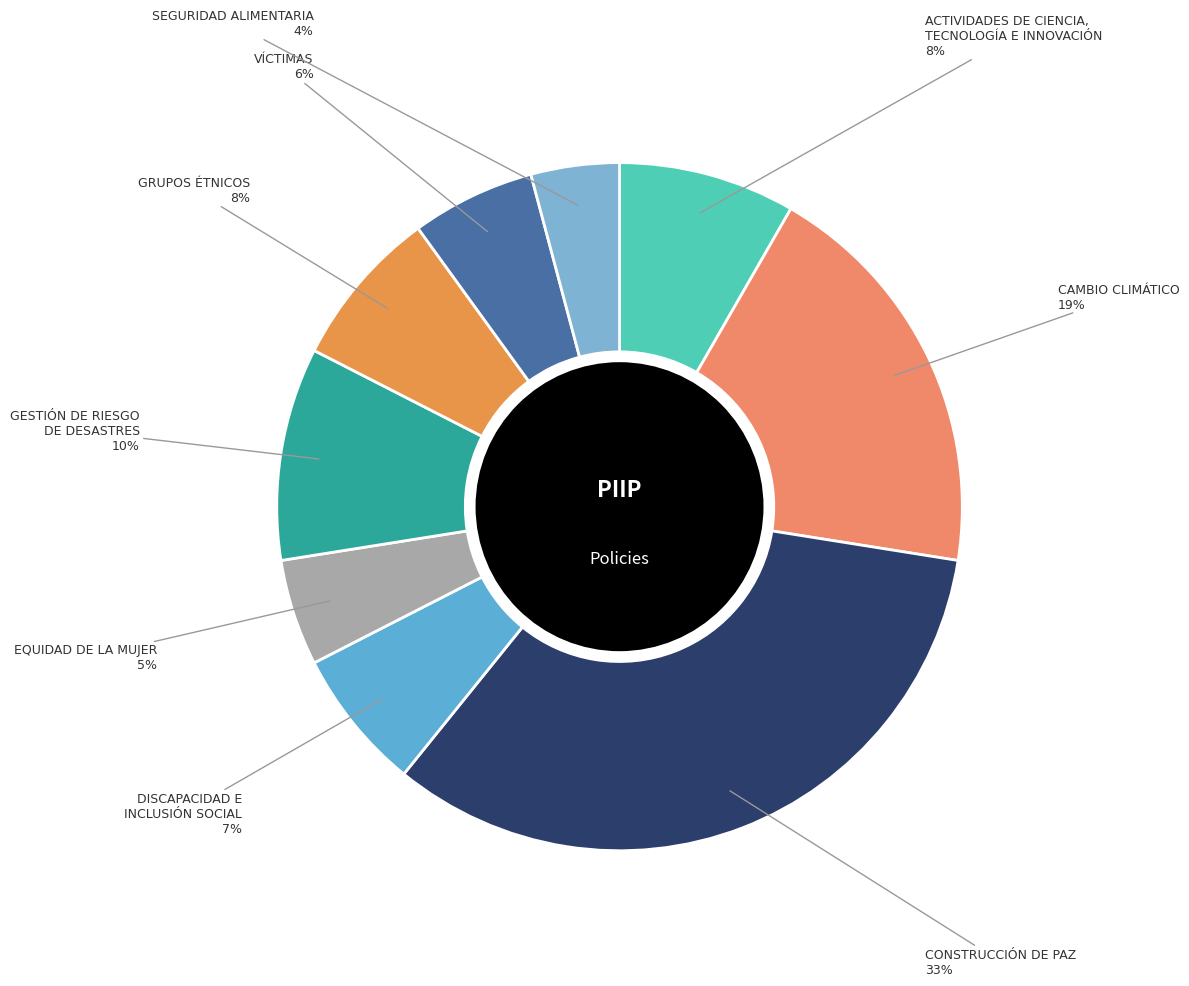

To the nearest percent, what is the average slice percentage?

11%